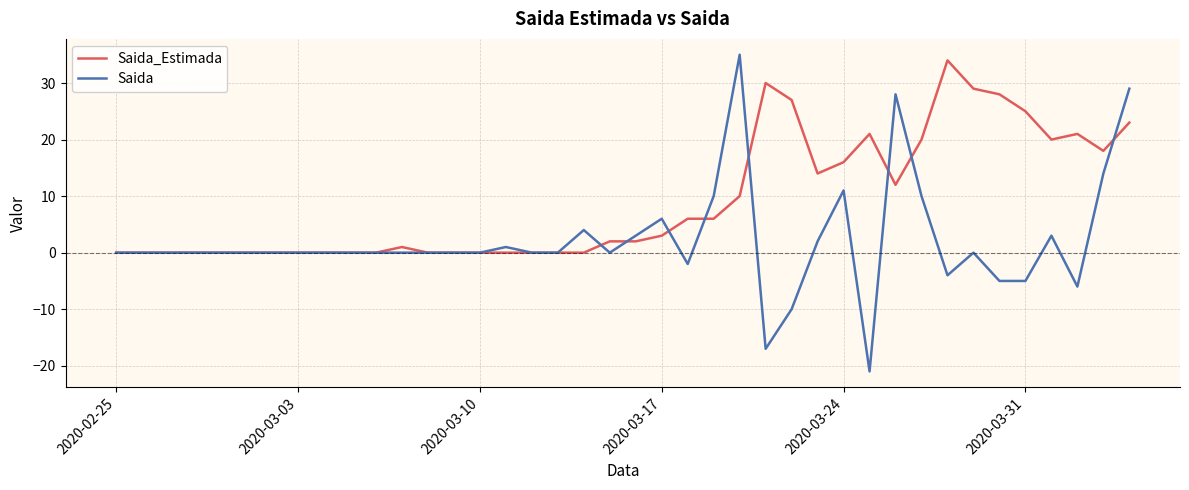

What is the highest value of the Saida series?

35